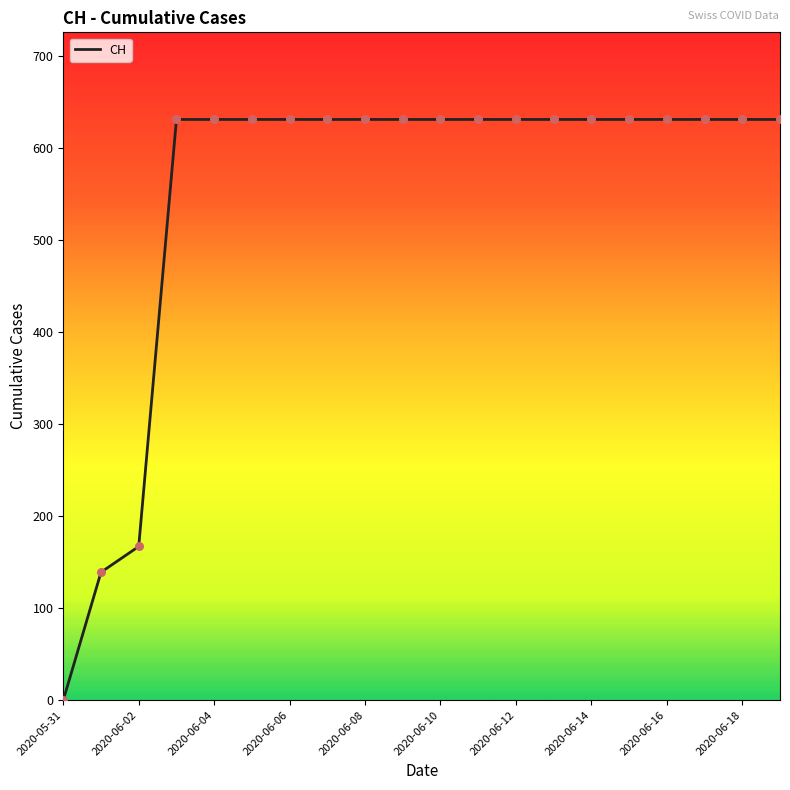

What is the difference between the maximum and minimum values?

631